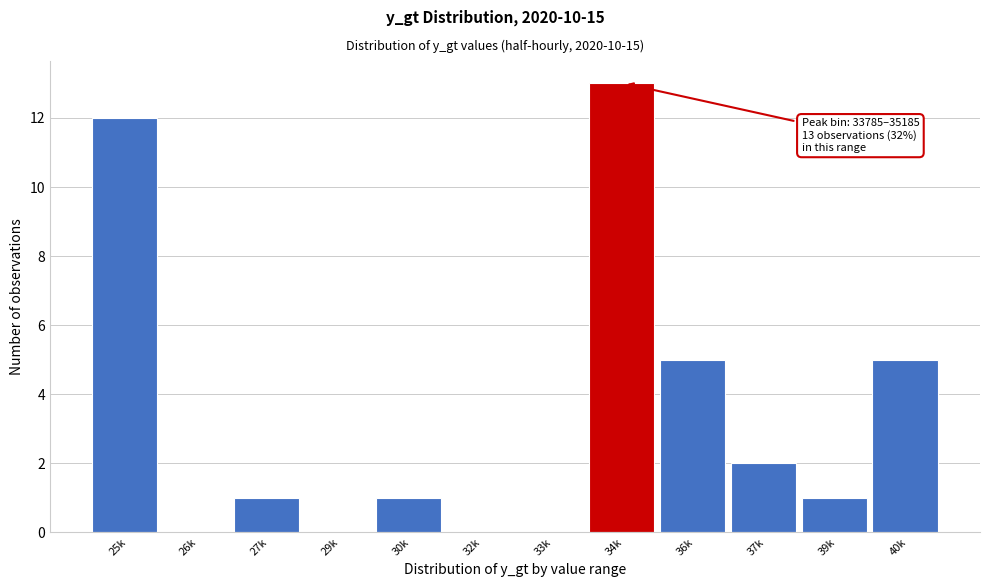

Reading left to right, transcribe all the data shown in this chart.

25k=12	26k=0	27k=1	29k=0	30k=1	32k=0	33k=0	34k=13	36k=5	37k=2	39k=1	40k=5